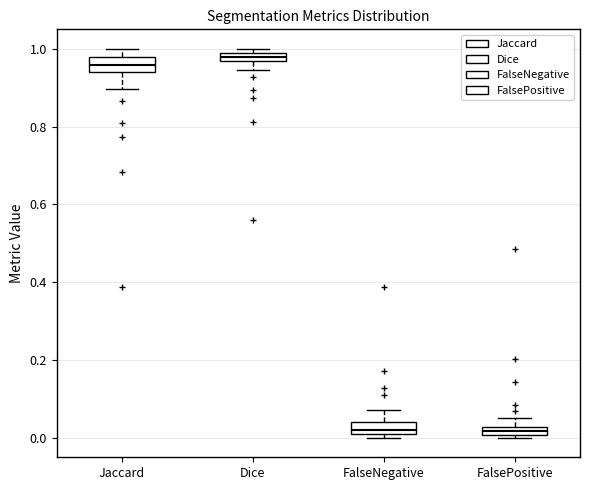

Where is the lower edge of the box for FalsePositive on the y-axis? The values are not printed on the chart, so give them approximately, as read against the axis.

0.00